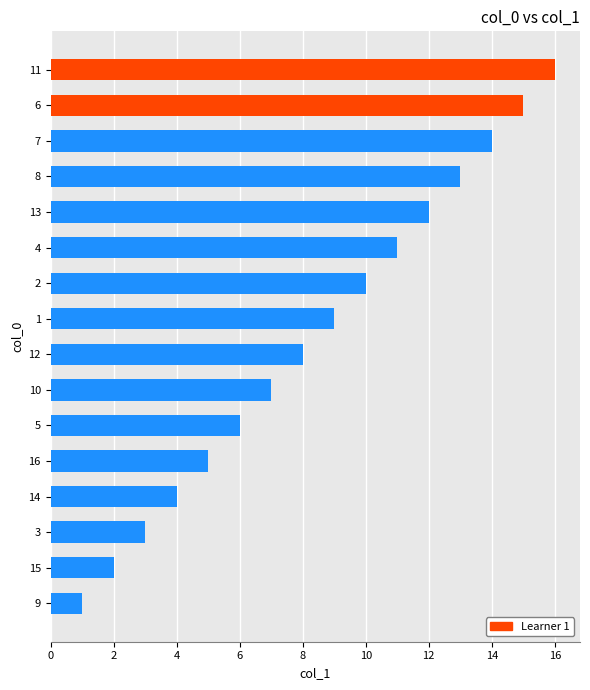

How many bars are there in total?

16